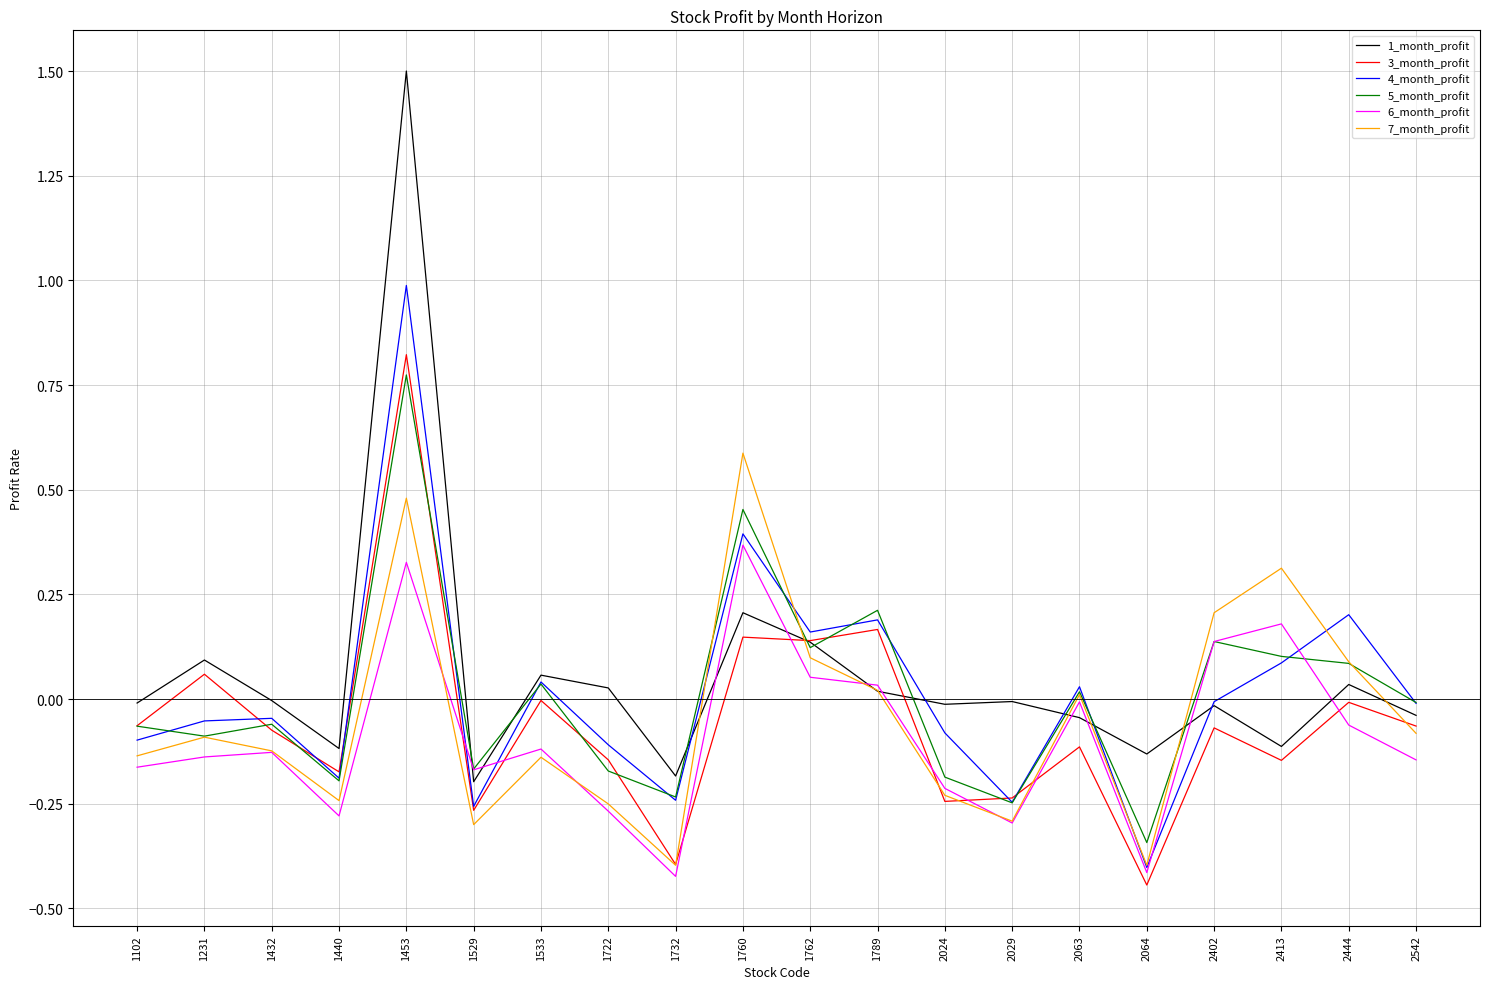

What are all the series names shown in the legend?

1_month_profit, 3_month_profit, 4_month_profit, 5_month_profit, 6_month_profit, 7_month_profit